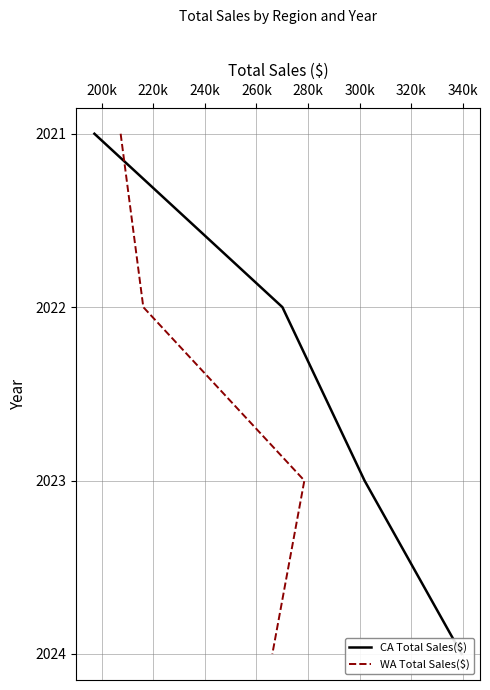

Is this an area chart (filled region under the line)?

No